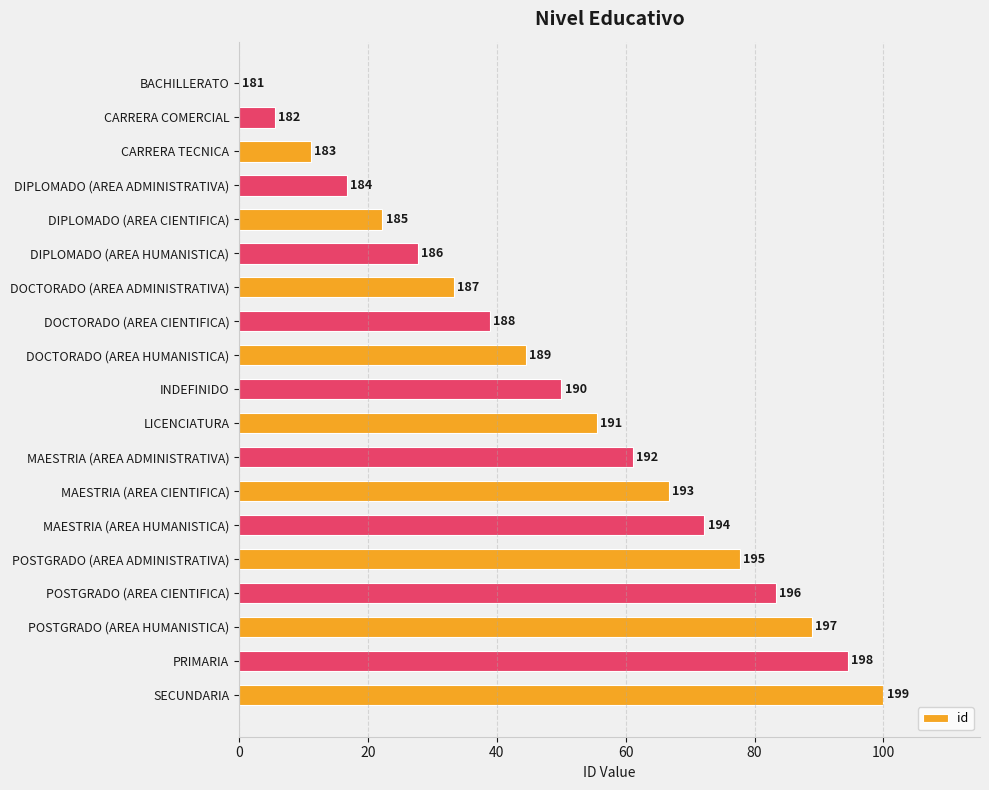

What is the difference between the second highest and second lowest values?

88.9